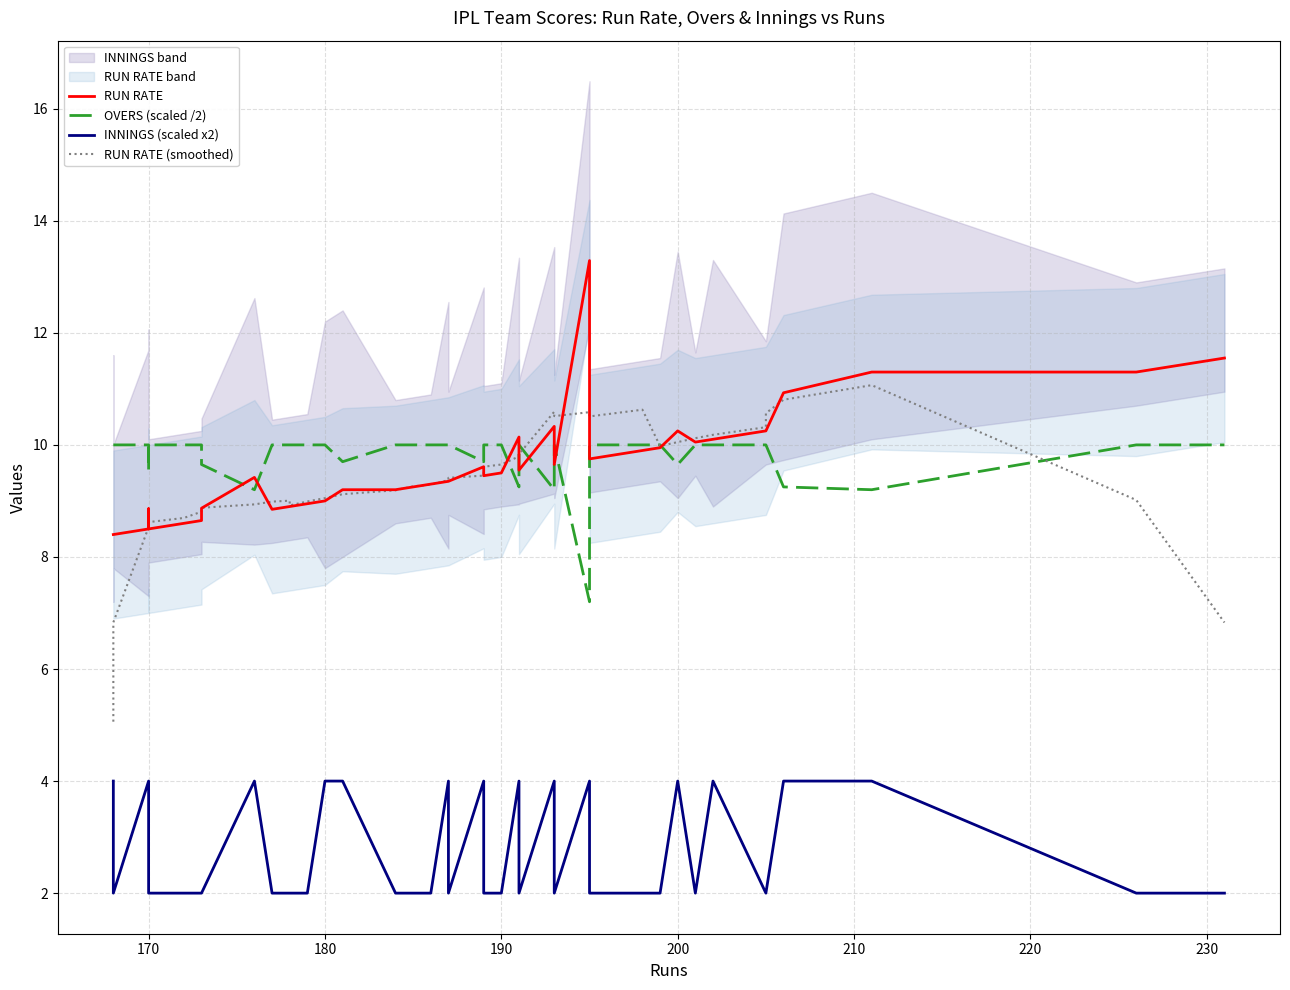

How many lines are shown in the chart?

4